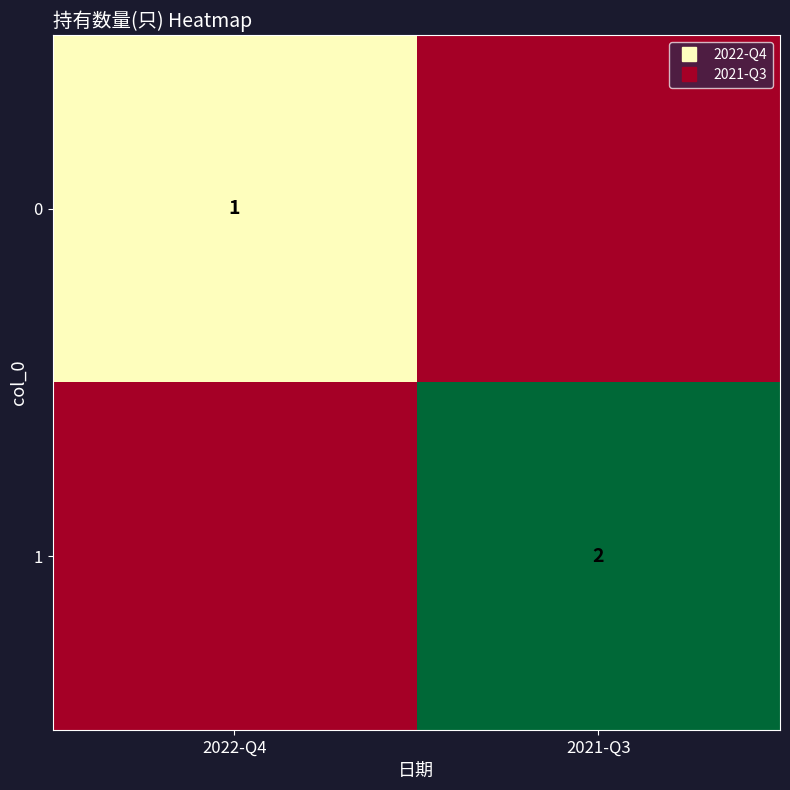

Rank the series by their average value, from lowest to highest.

0, 1